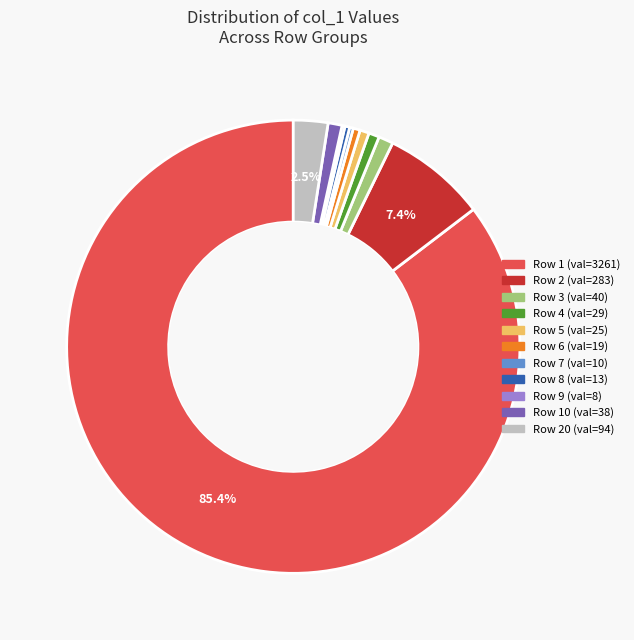

Does any single category account for the majority?

Yes